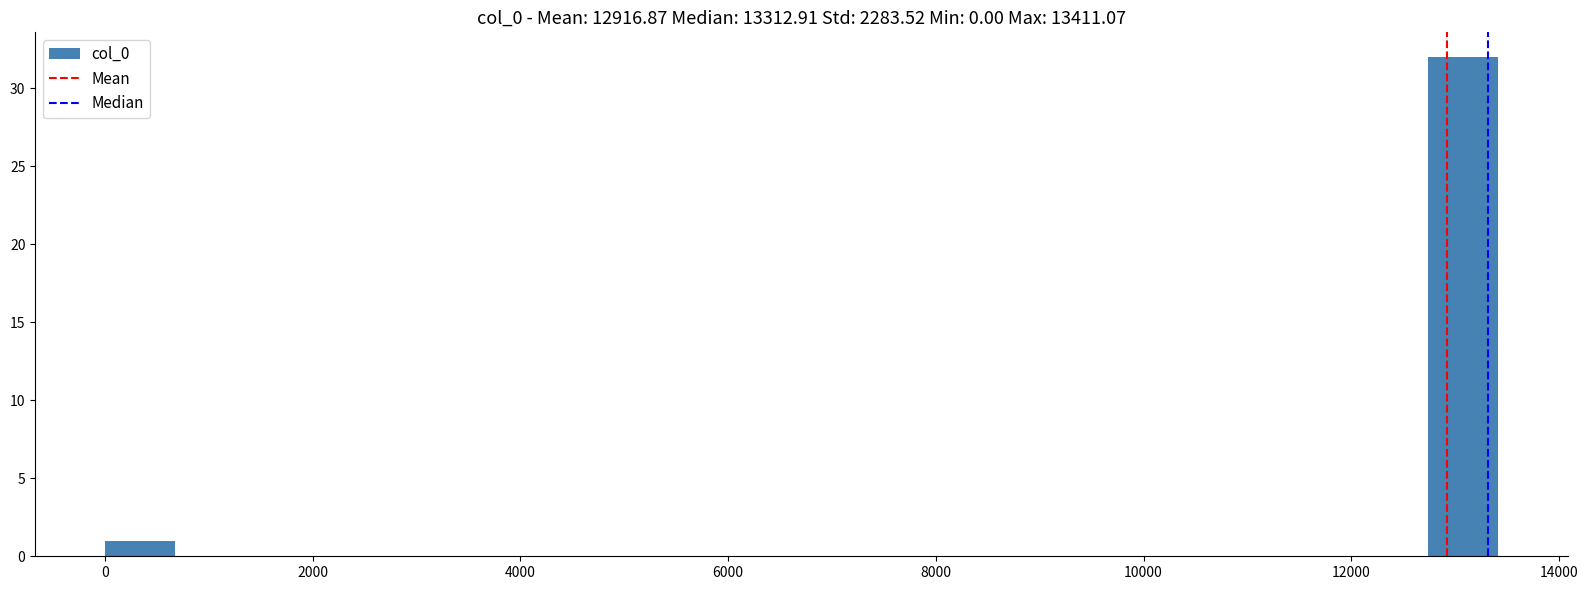

Read against the x-axis, roughly where is the centre of the tallest bar?

13000